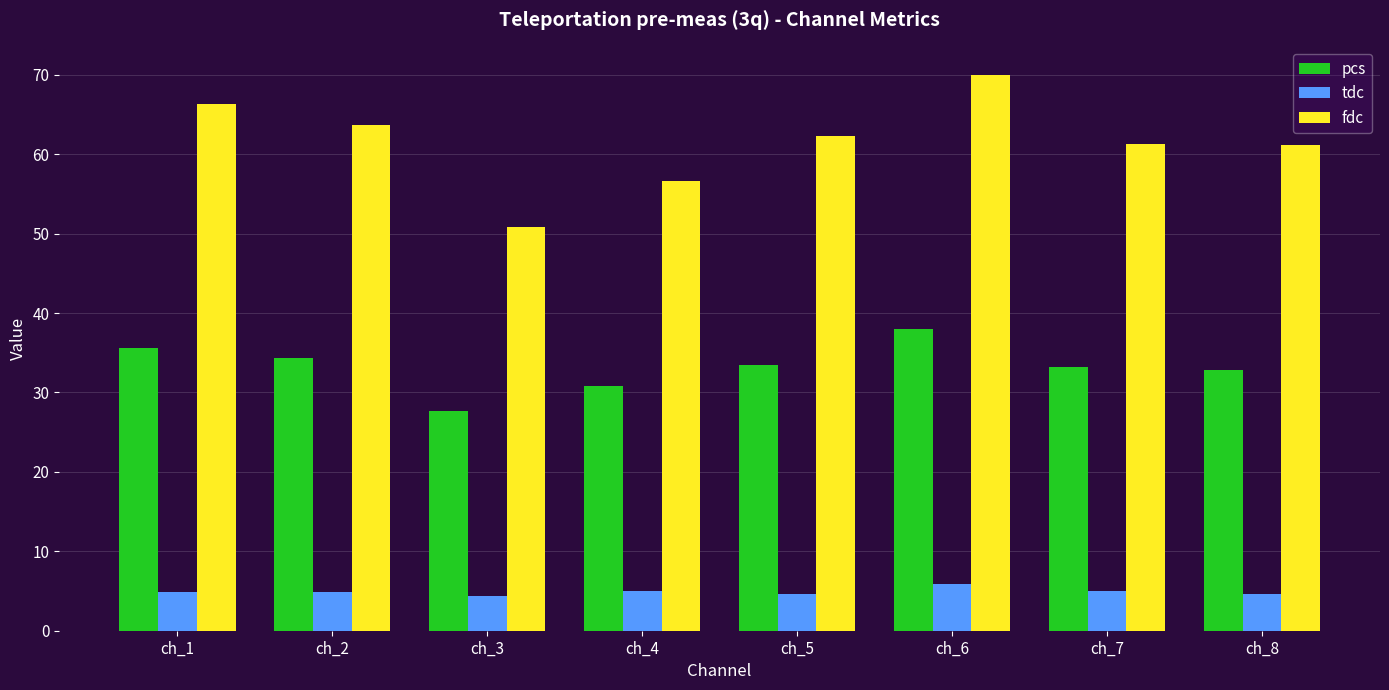

Is the value of fdc at ch_1 greater than the value of pcs at ch_5?

Yes